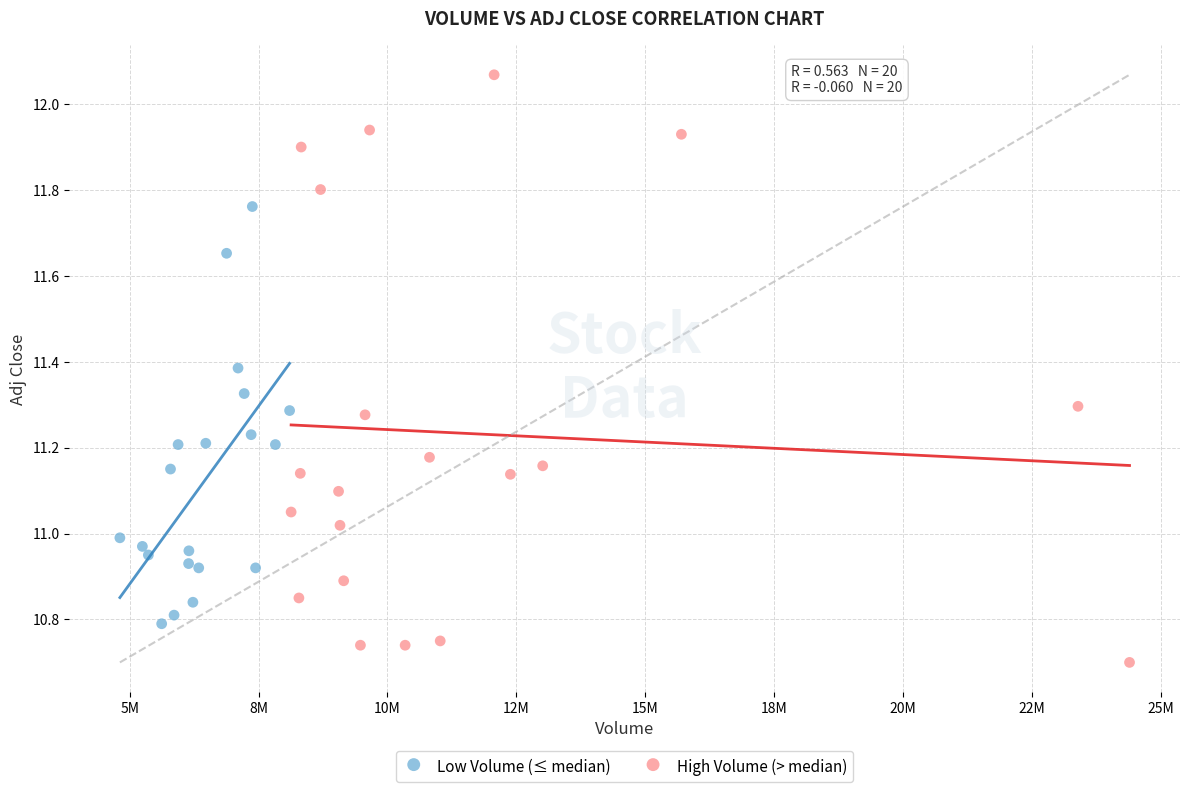

Which series has the largest Y range (max minus min)?

High Volume (> median)